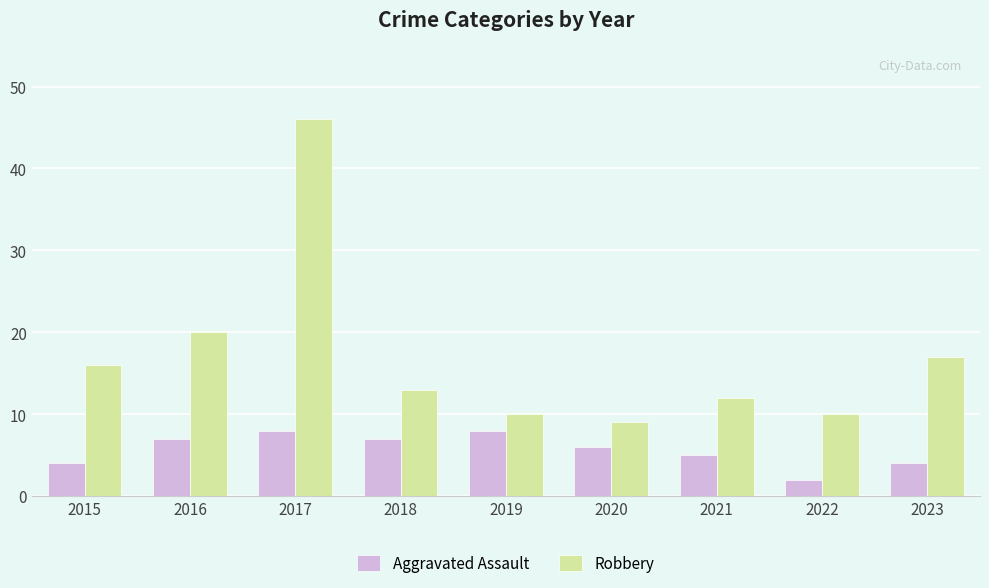

What is the difference between the highest and lowest values at 2021?

7